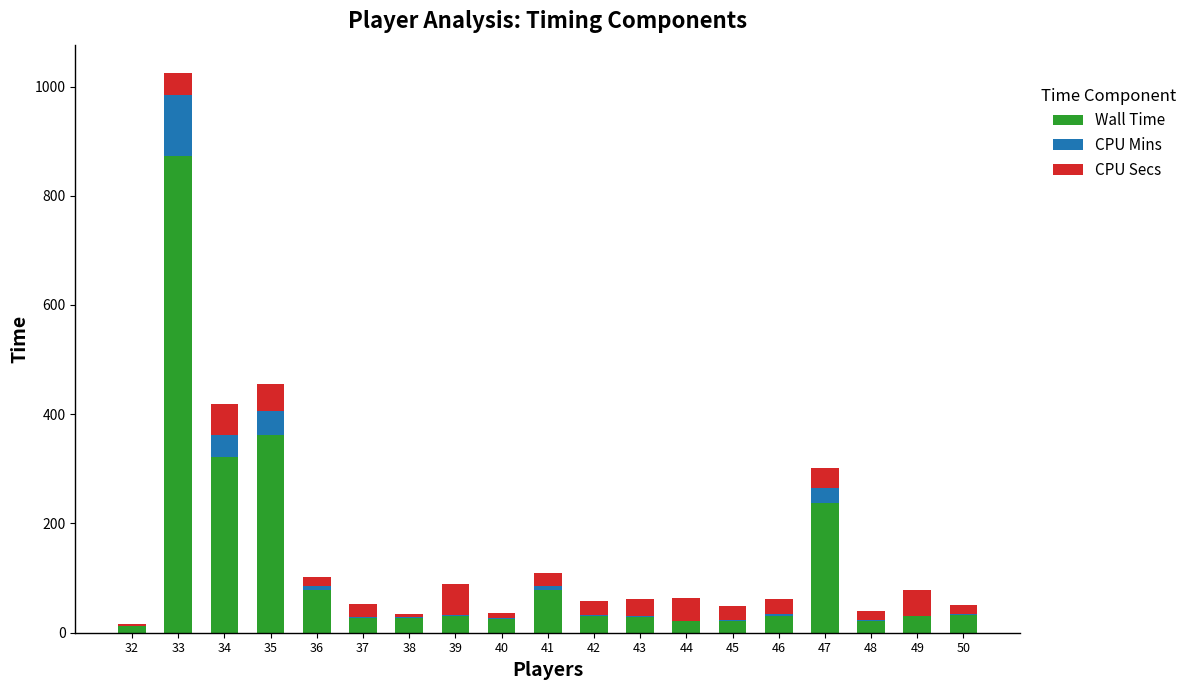

At which category is the sum across all series the highest?

33